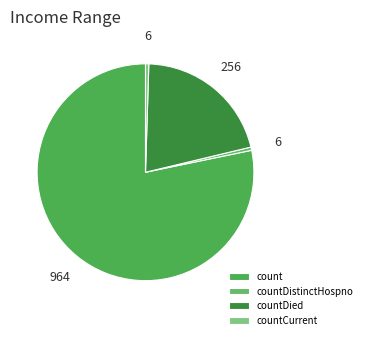

True or false: countCurrent accounts for 0% of the total.

True